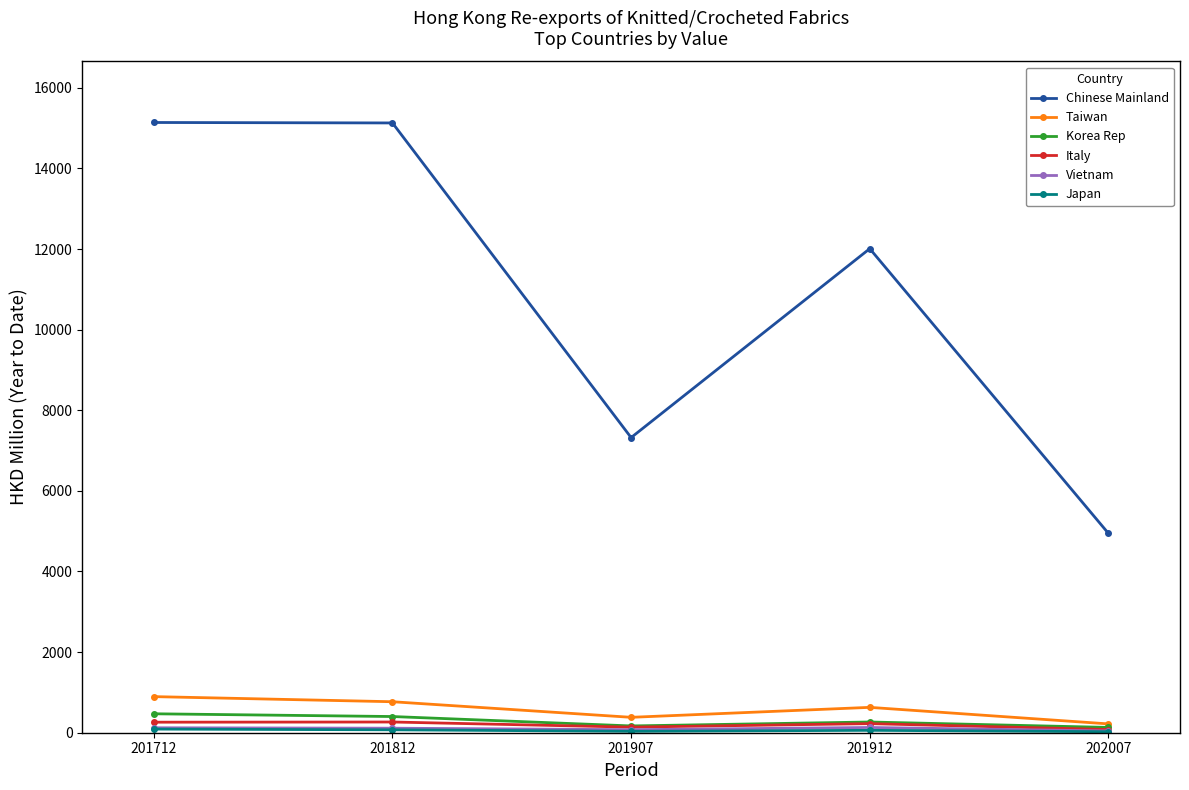

At which label does Taiwan first exceed 629?

201712